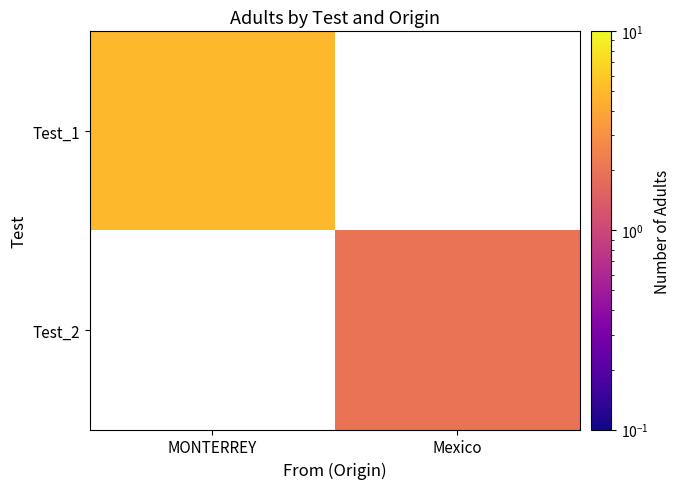

Is the value of Test_1 at Mexico greater than the value of Test_2 at Mexico?

No